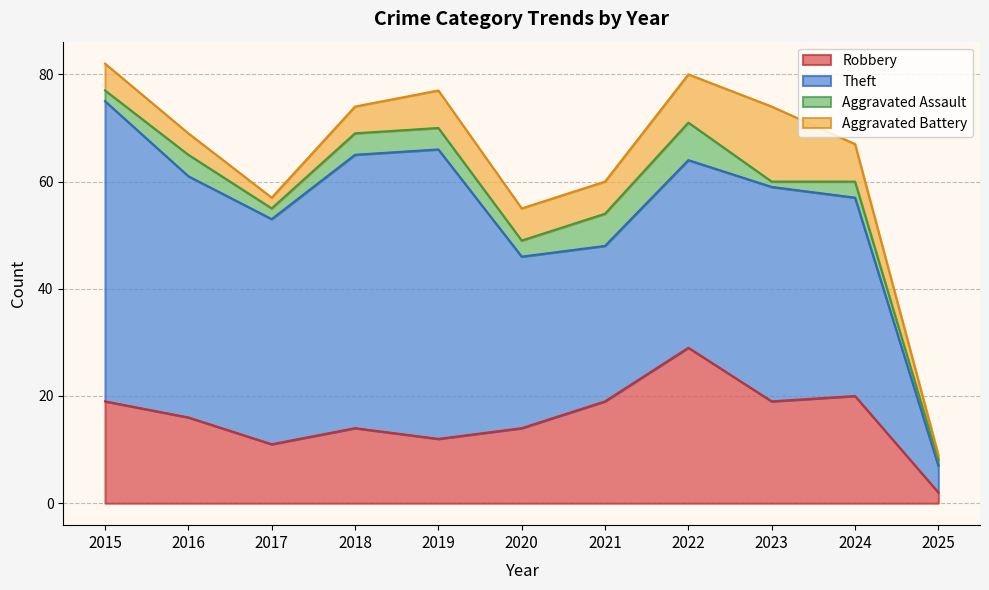

At which label does Aggravated Assault reach its peak?

2022